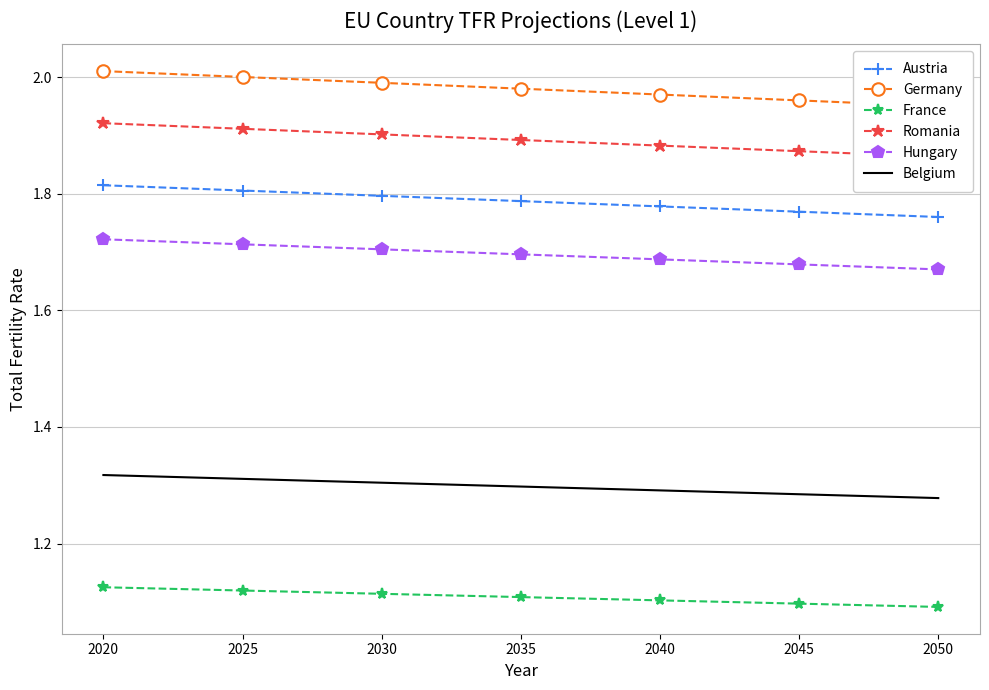

Which series changed the most between 2035 and 2050?

Germany